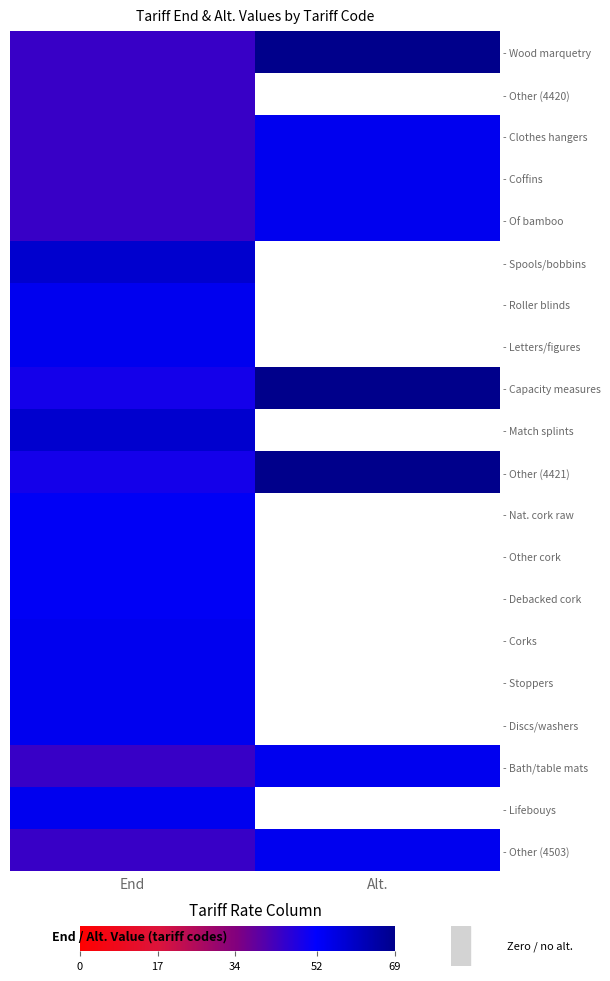

What is the maximum value for - Debacked cork?

53.0